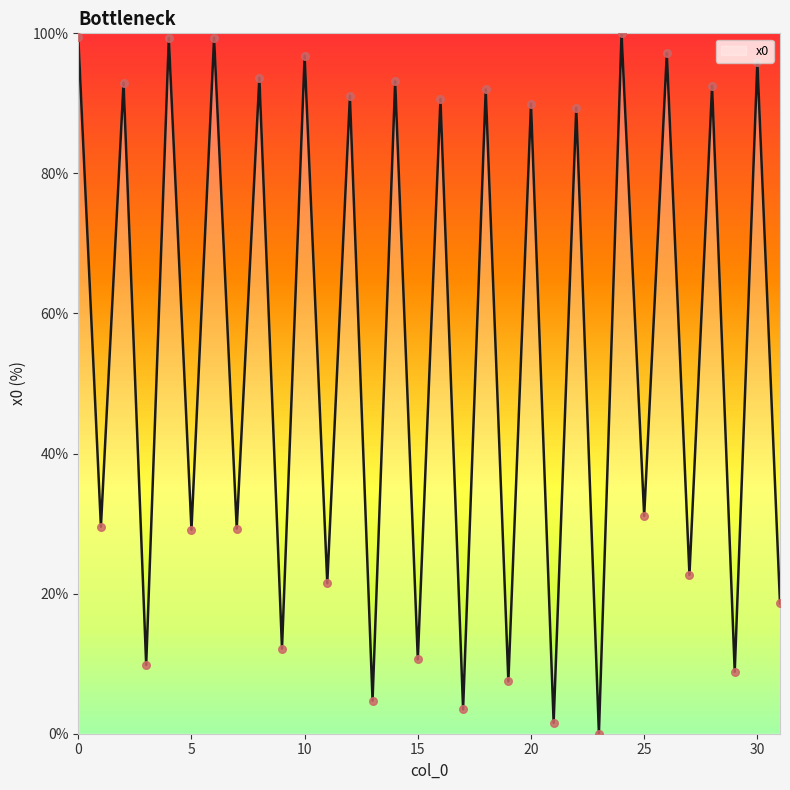

What is the maximum value shown in the chart?

100.0